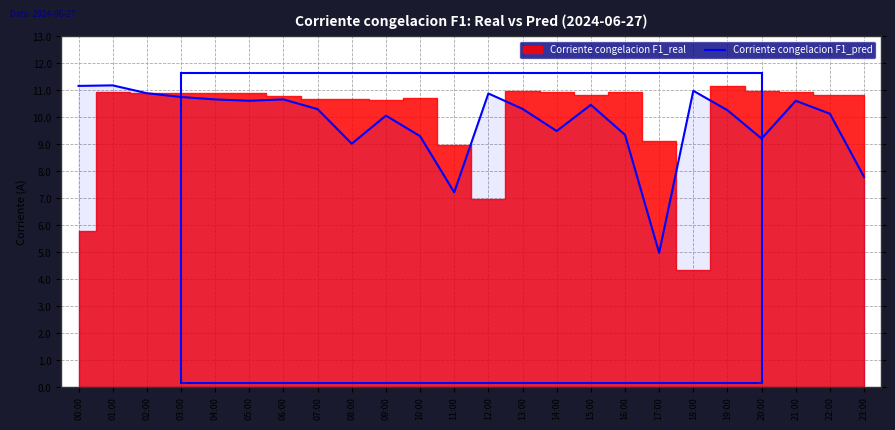

What is the sum of the values at 22:00 and 08:00?

19.1